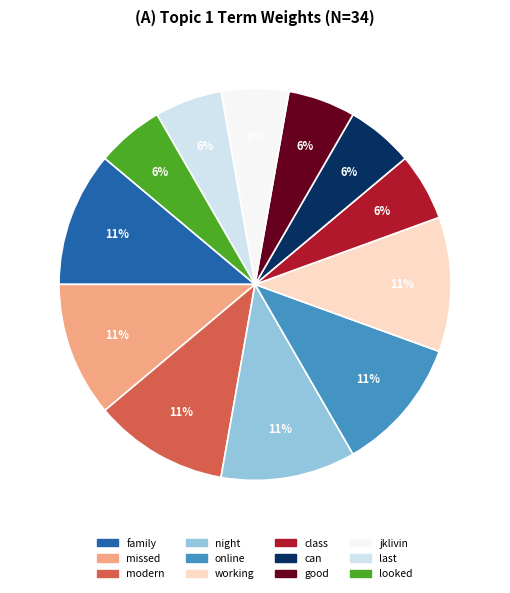

Count the number of slices in the pie.

12